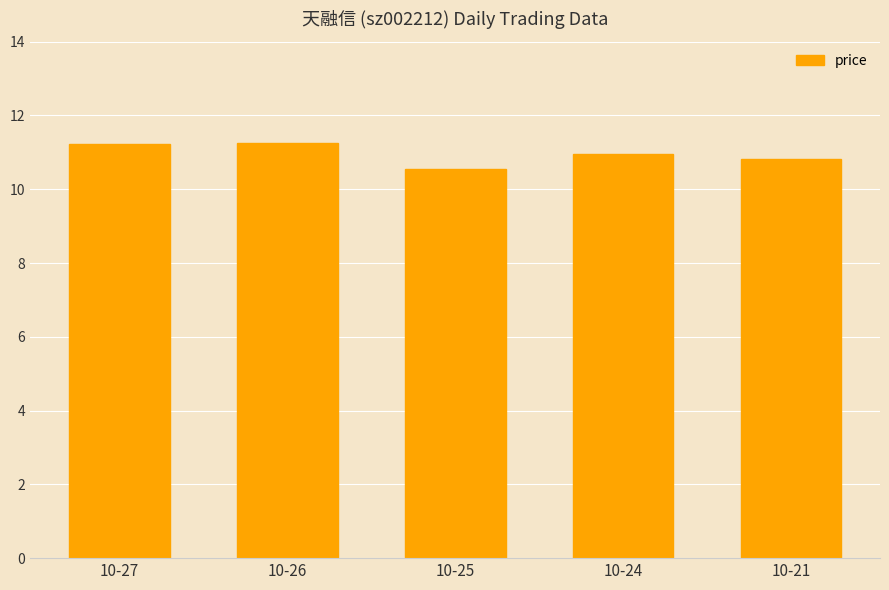

Which category has the lowest value across all series?

10-25